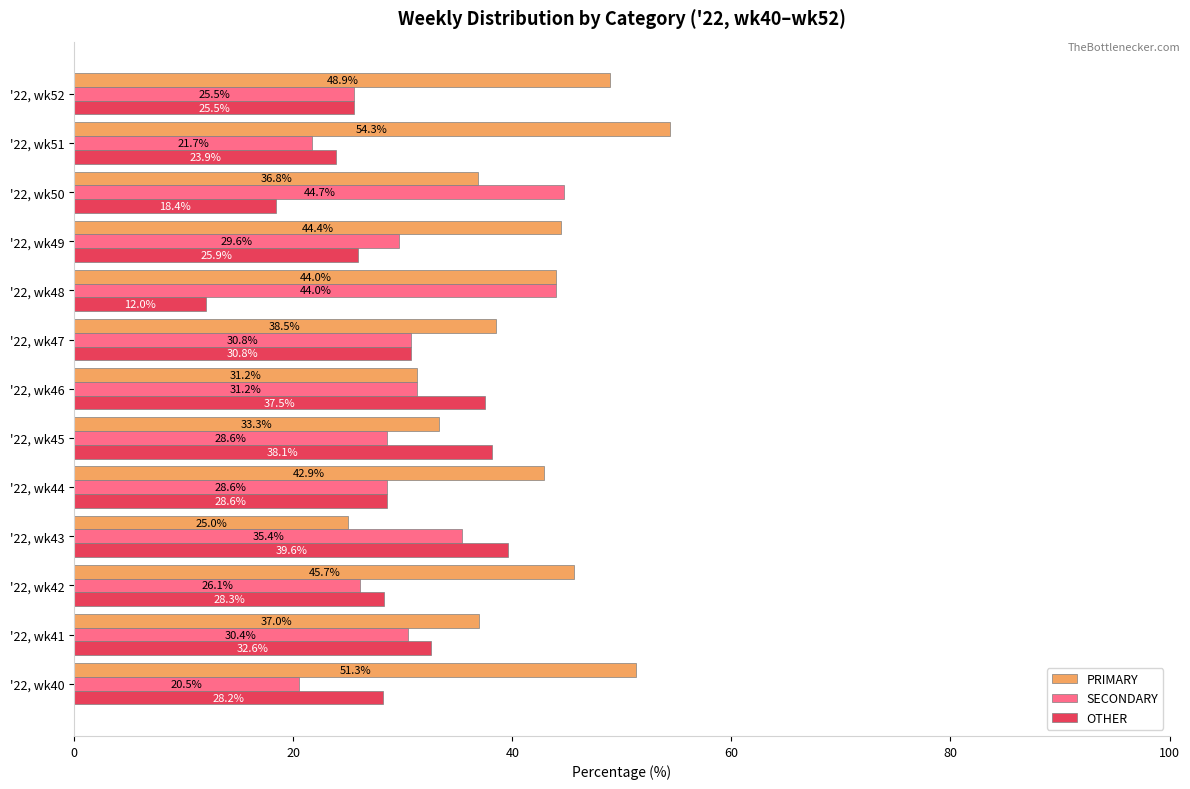

Is it true that OTHER equals 18.4 at '22, wk50?

True